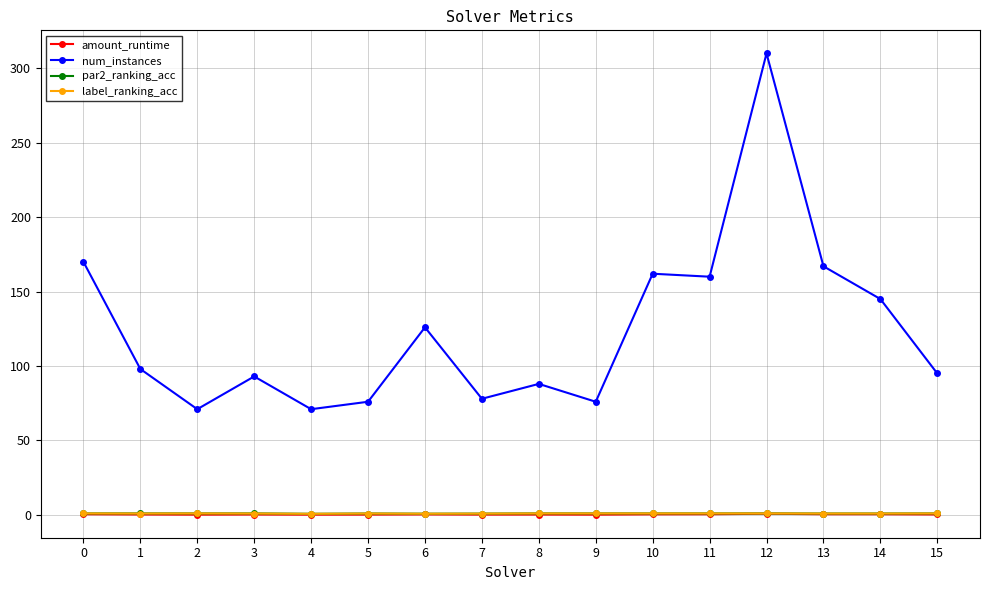

Where is the first local maximum for num_instances?

3